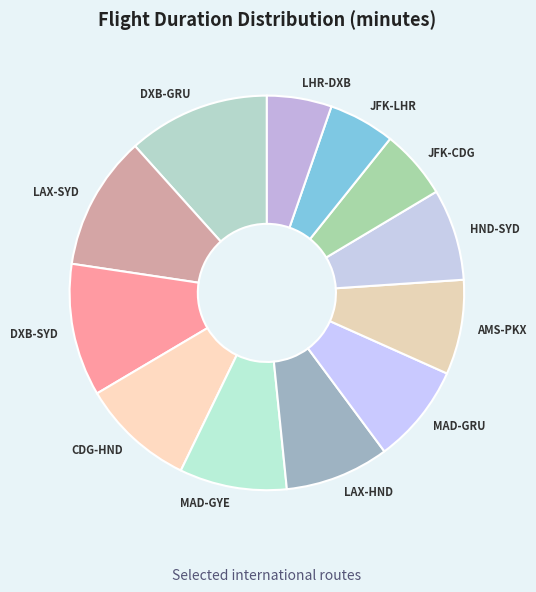

Which category has the biggest portion of the pie?

DXB-GRU